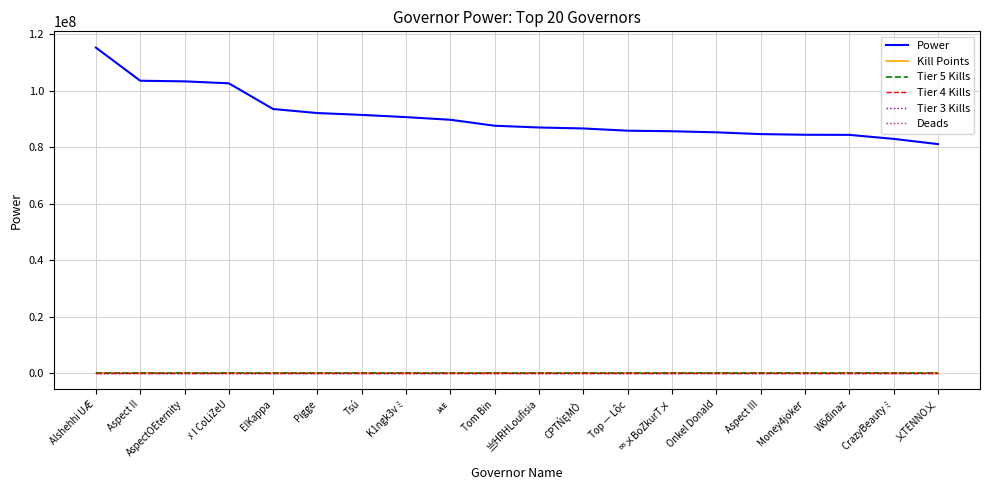

Does the chart have visible grid lines?

Yes